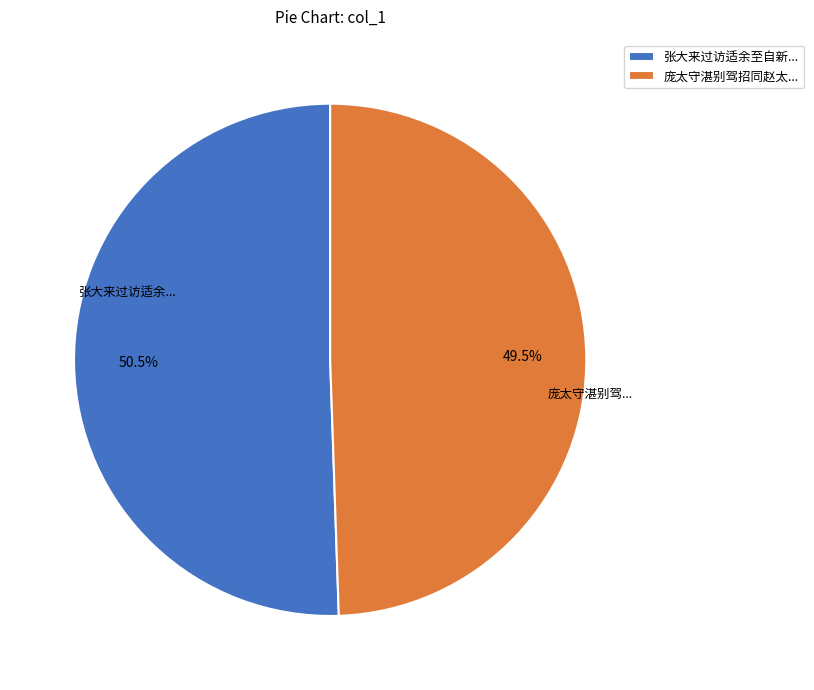

Count the number of slices in the pie.

2